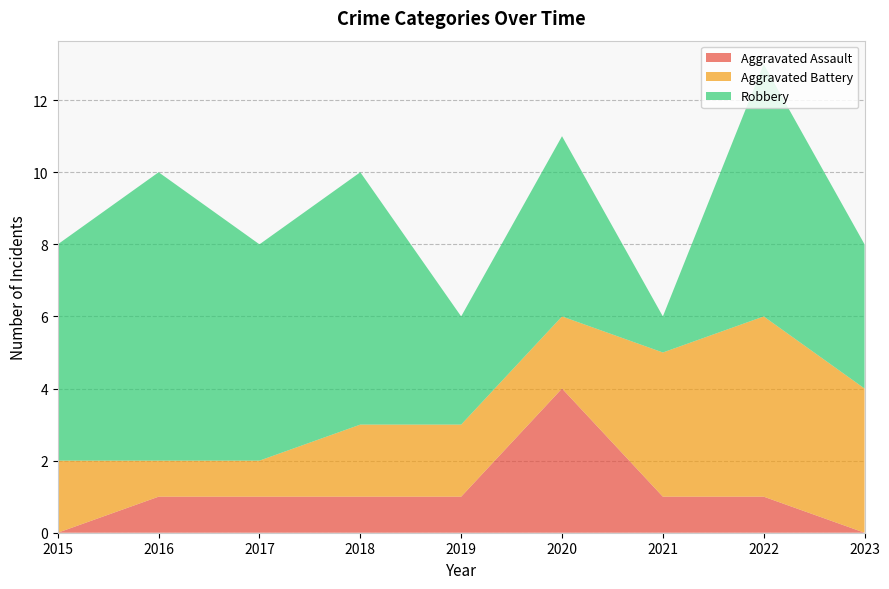

Reading left to right, transcribe all the data shown in this chart.

Aggravated Assault: 0	1	1	1	1	4	1	1	0
Aggravated Battery: 2	1	1	2	2	2	4	5	4
Robbery: 6	8	6	7	3	5	1	7	4